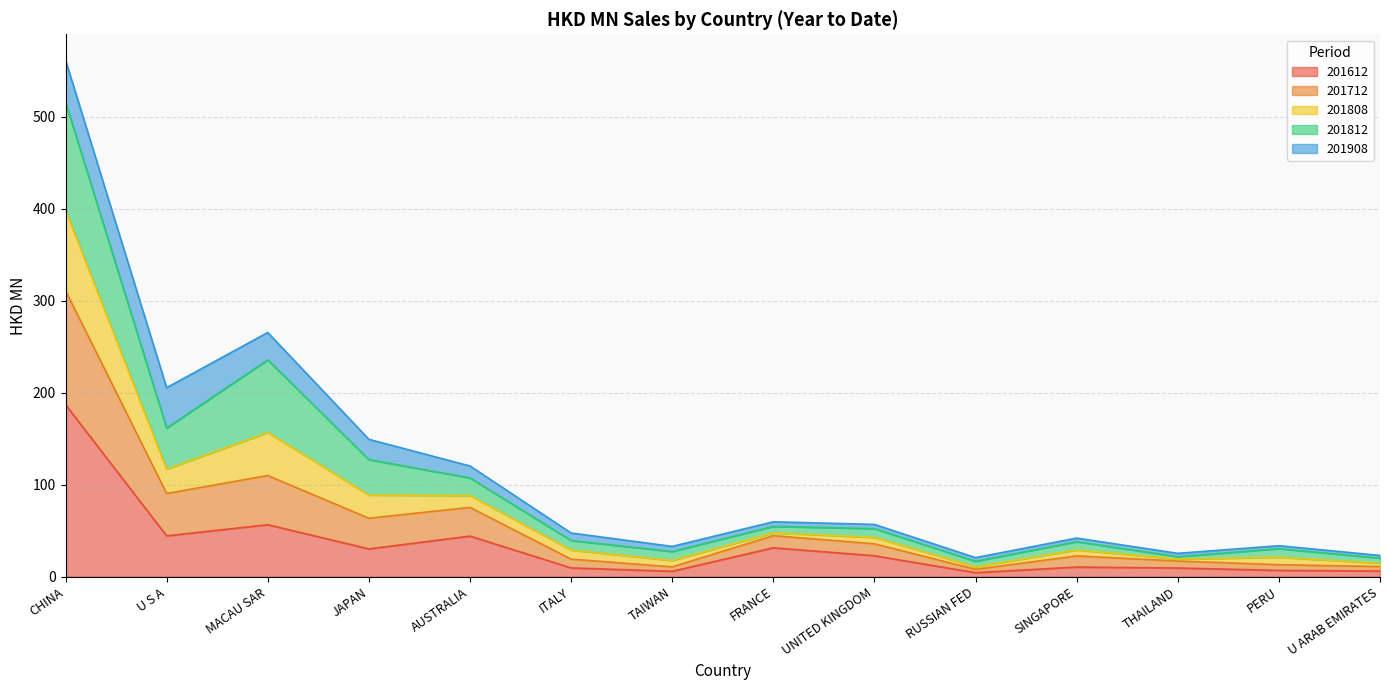

Which category has the lowest value in the 201712 series?

RUSSIAN FED